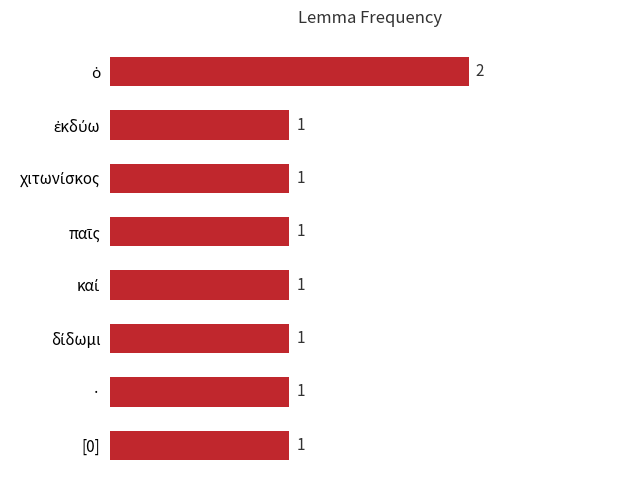

Does the chart contain stacked bars?

No